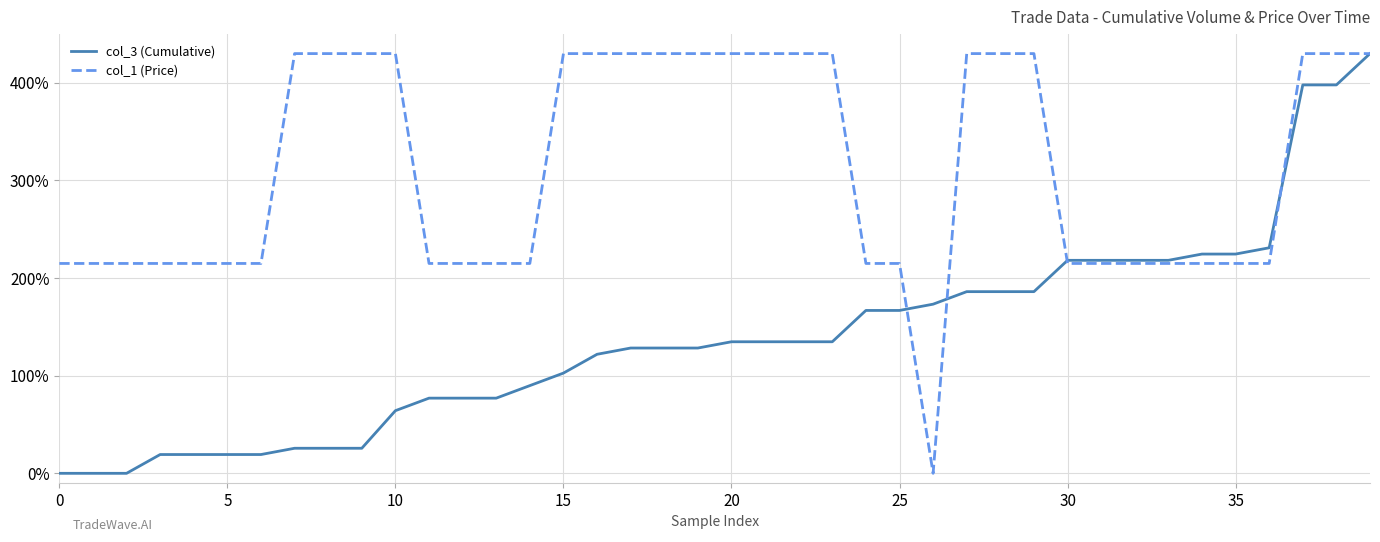

List the series in order of their overall mean, lowest first.

col_3 (Cumulative), col_1 (Price)